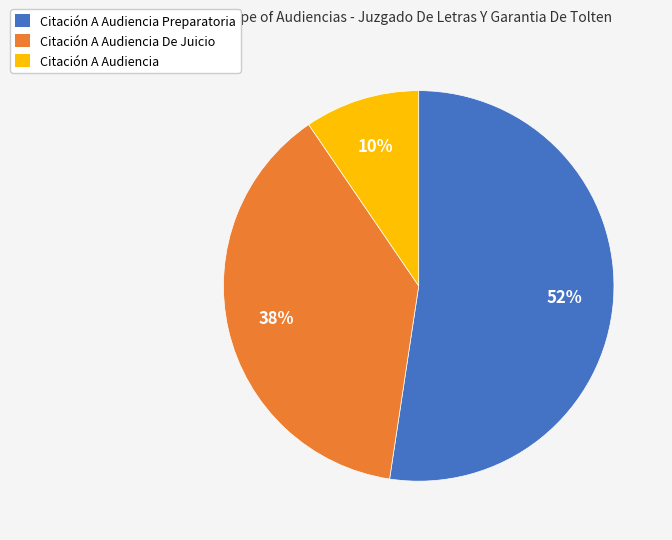

The Citación A Audiencia Preparatoria slice represents 52% of the pie. True or false?

True